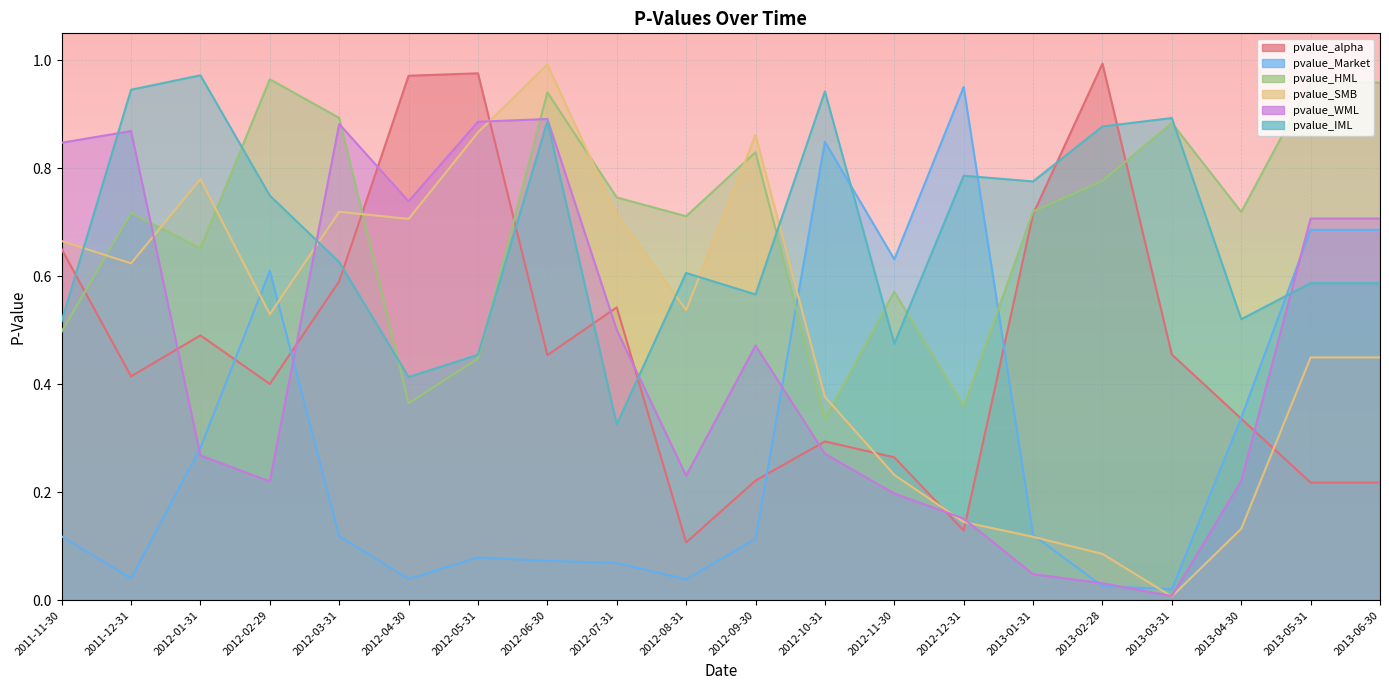

Where do pvalue_HML and pvalue_Market first cross each other?

2012-09-30 and 2012-10-31